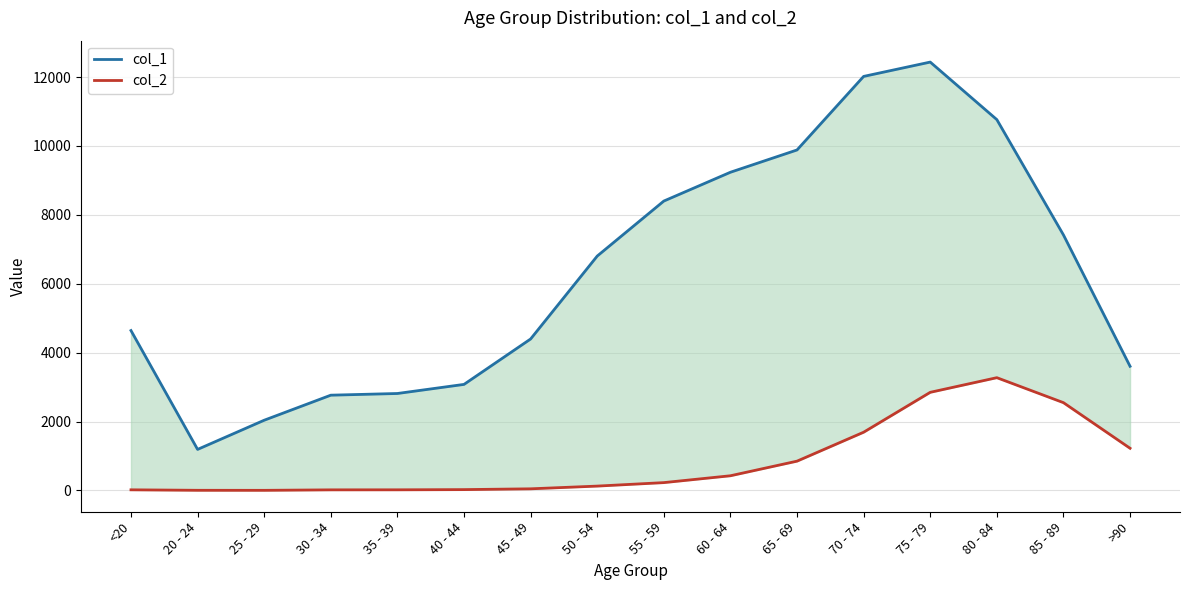

How many data points in col_1 are above 6803?

7